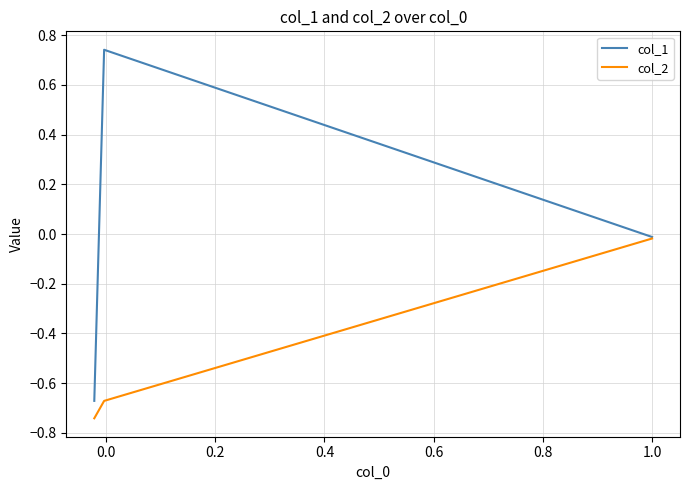

Which series has the largest range (max minus min)?

col_1